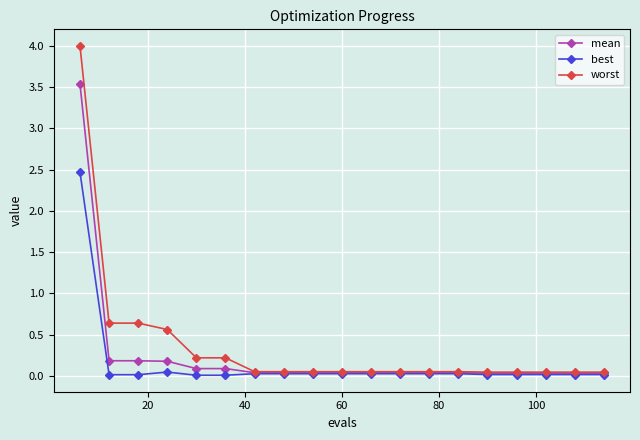

Count the number of categories in the chart.

19